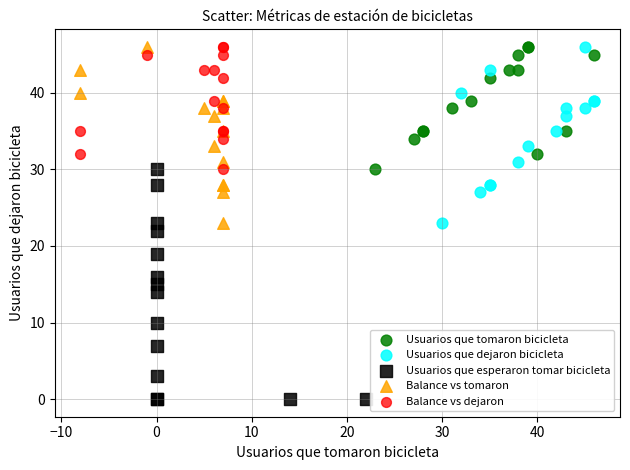

Which series has the largest Y range (max minus min)?

Usuarios que esperaron tomar bicicleta